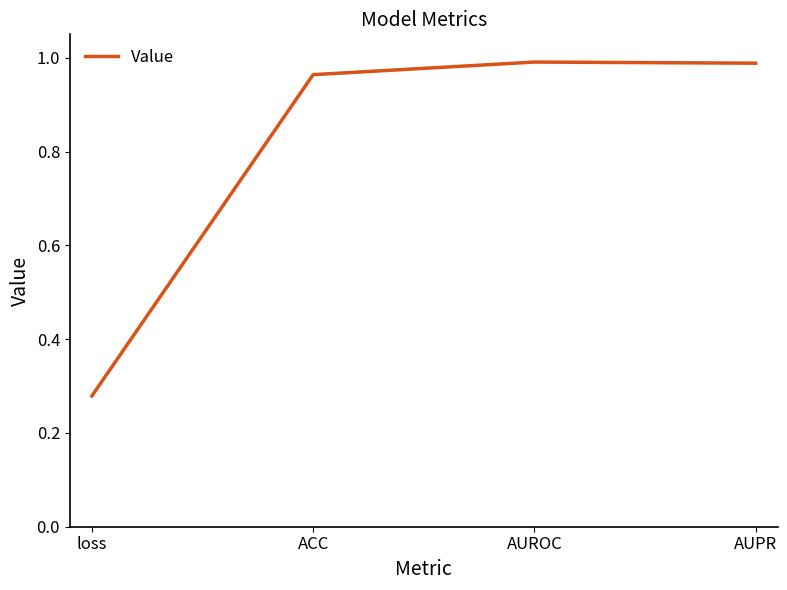

At which category does the data reach its first local peak?

AUROC